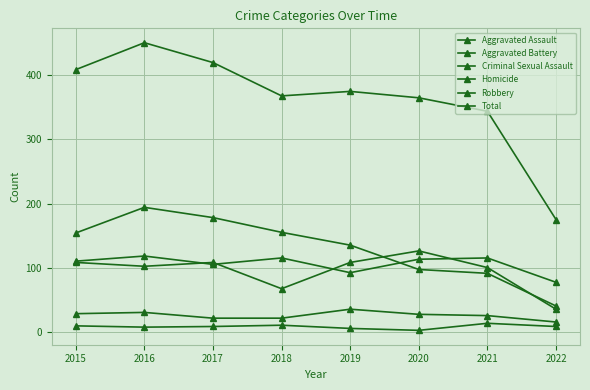

Reading left to right, transcribe all the data shown in this chart.

Aggravated Assault: 110	118	105	115	92	113	115	77
Aggravated Battery: 108	102	108	67	108	126	100	35
Criminal Sexual Assault: 28	30	21	21	35	27	25	15
Homicide: 9	7	8	10	5	2	13	8
Robbery: 154	194	178	155	135	97	91	40
Total: 409	451	420	368	375	365	344	175